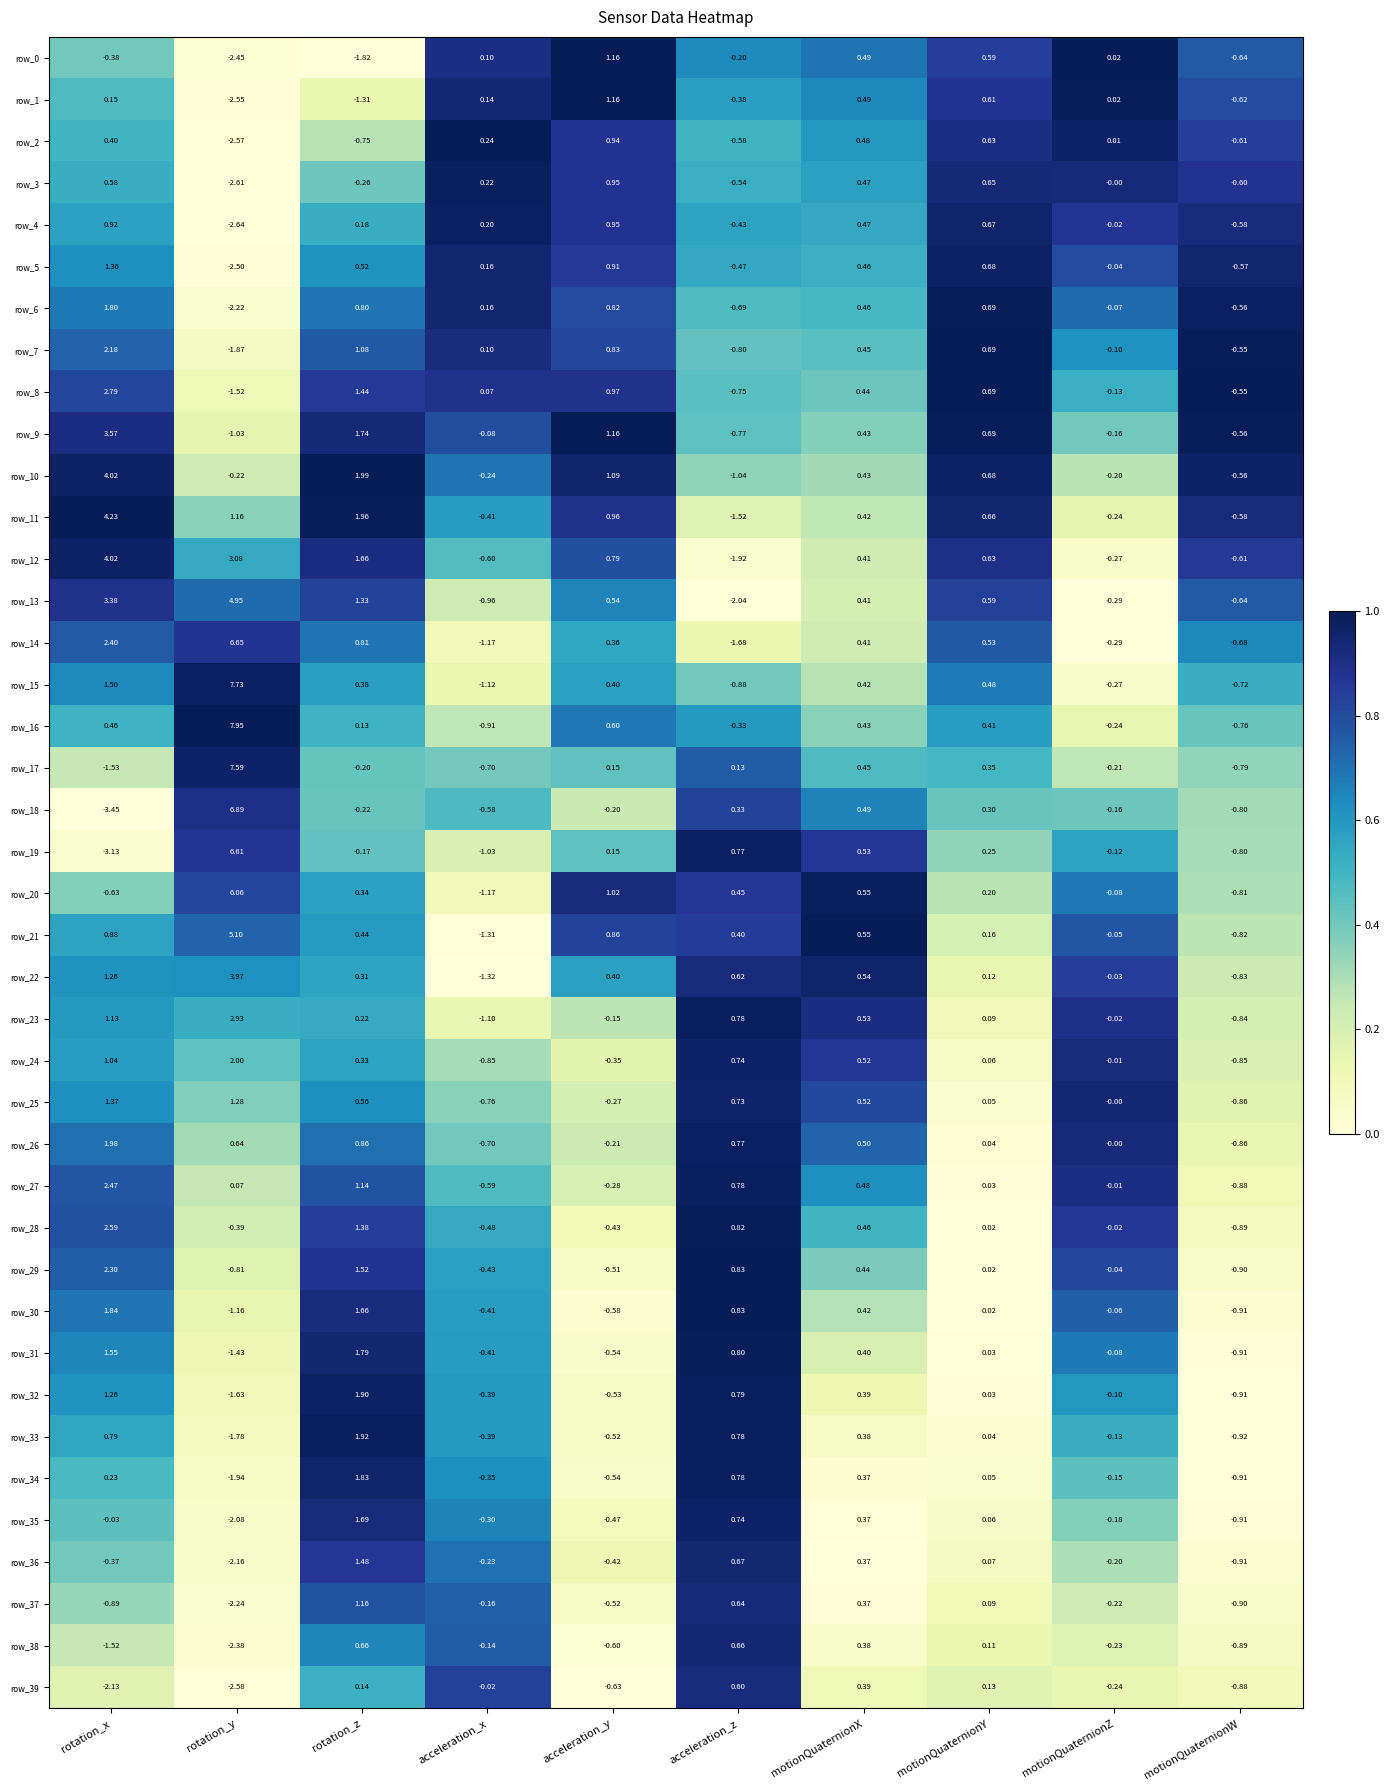

Rank the categories by row_3 value from lowest to highest.

rotation_y, motionQuaternionW, acceleration_z, rotation_z, motionQuaternionZ, acceleration_x, motionQuaternionX, rotation_x, motionQuaternionY, acceleration_y